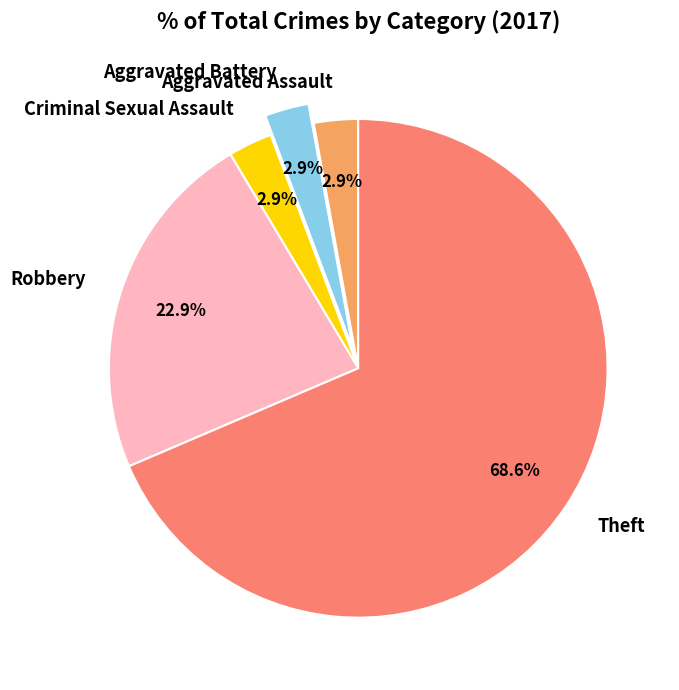

Which category accounts for the majority?

Theft